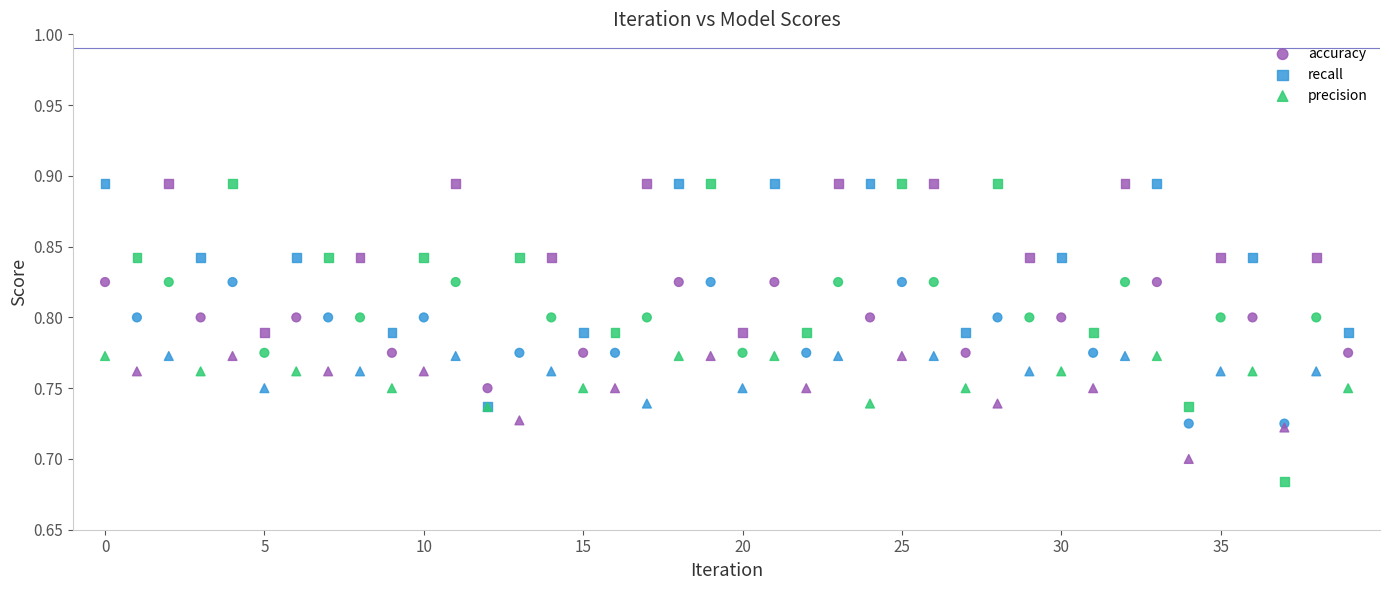

What are all the series names shown in the legend?

accuracy, recall, precision